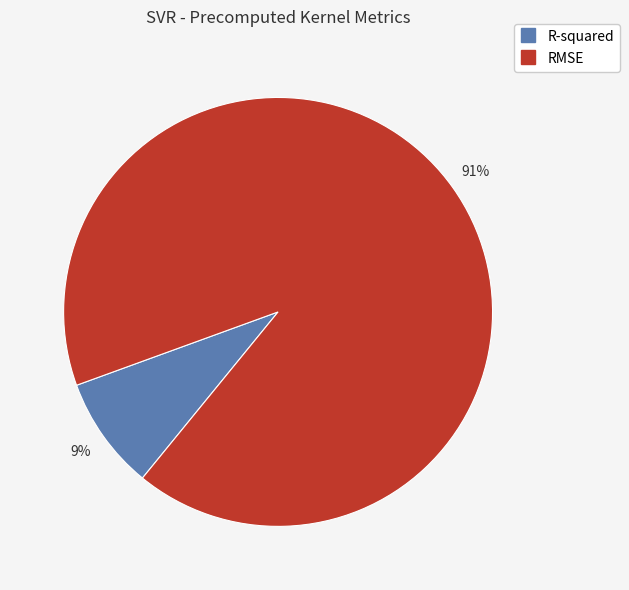

To the nearest percent, what percentage of the pie is R-squared?

9%